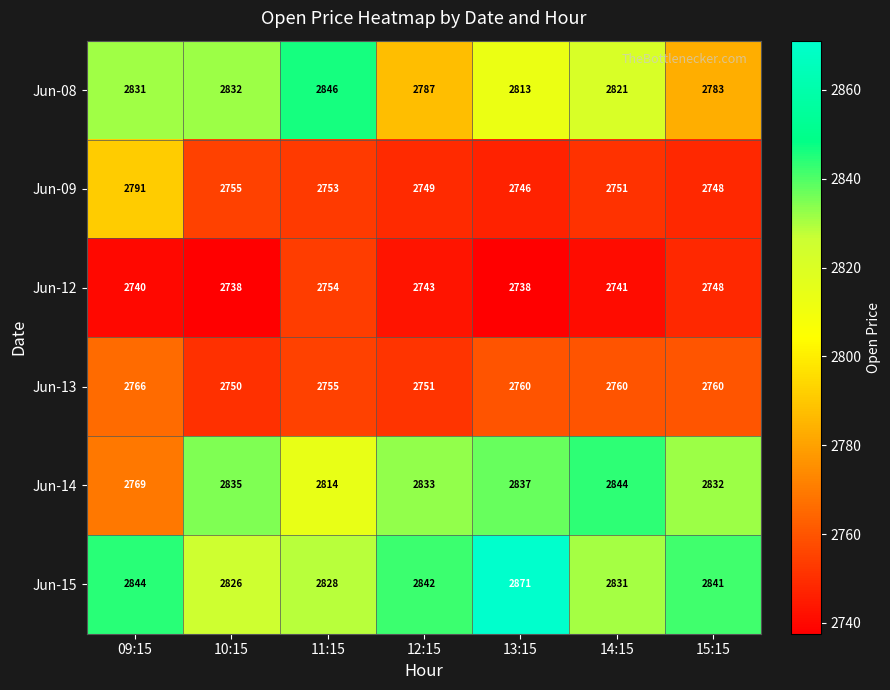

True or false: Jun-15 has a value of 2826 at 10:15.

True